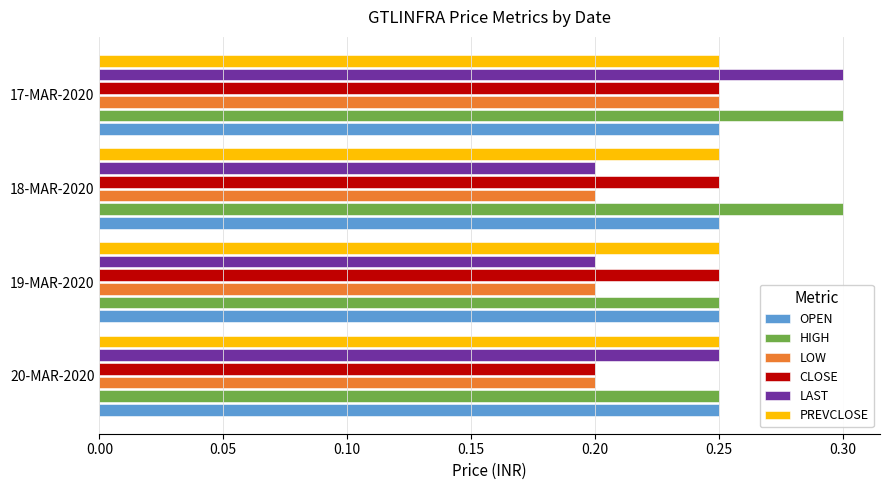

Which series has the widest spread of values?

LAST